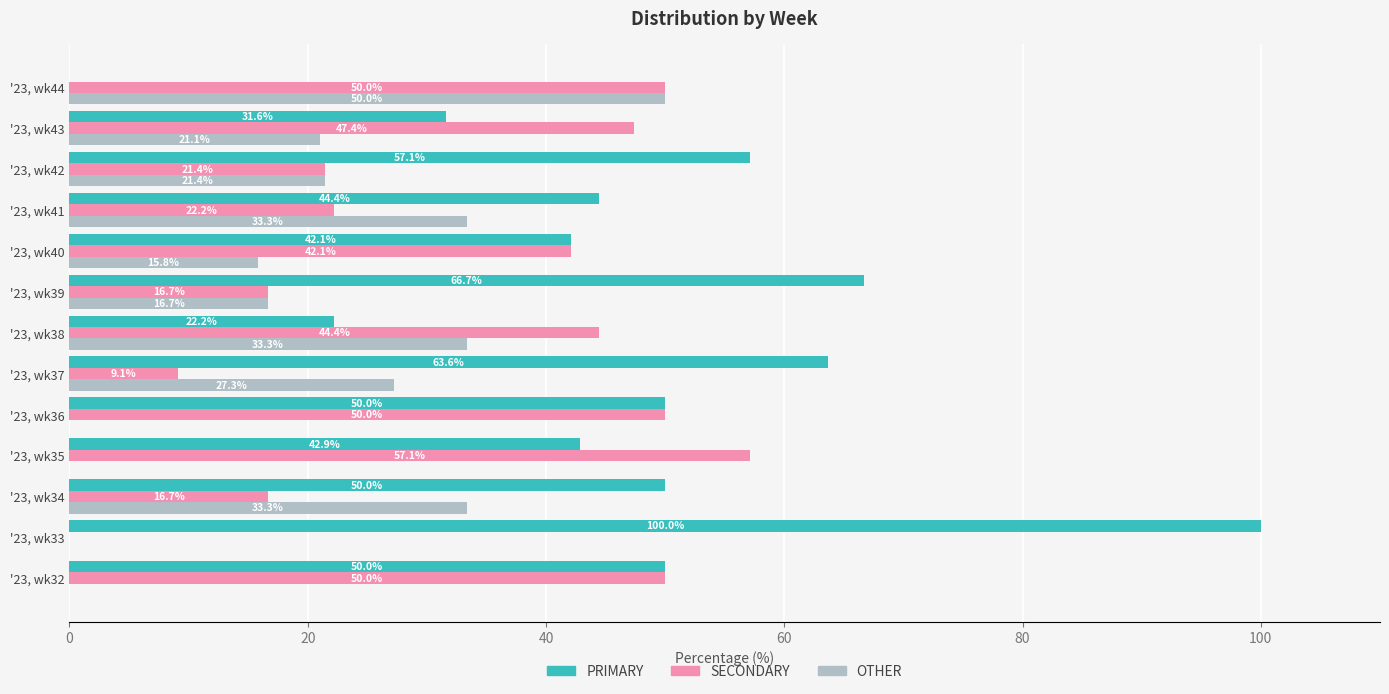

What is the sum of all OTHER values?

252.2